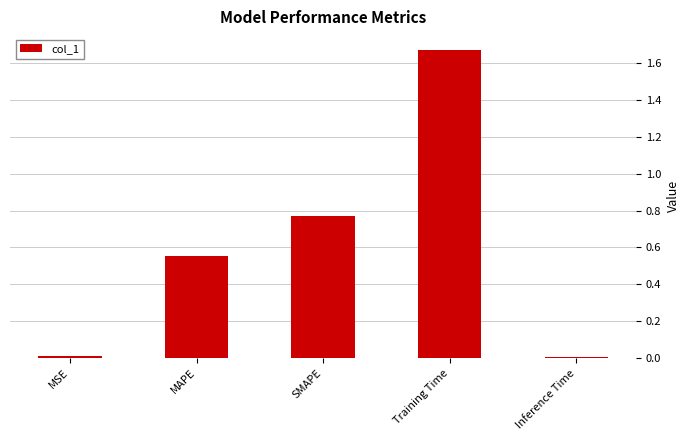

What is the change in value from MAPE to Inference Time?

-0.5